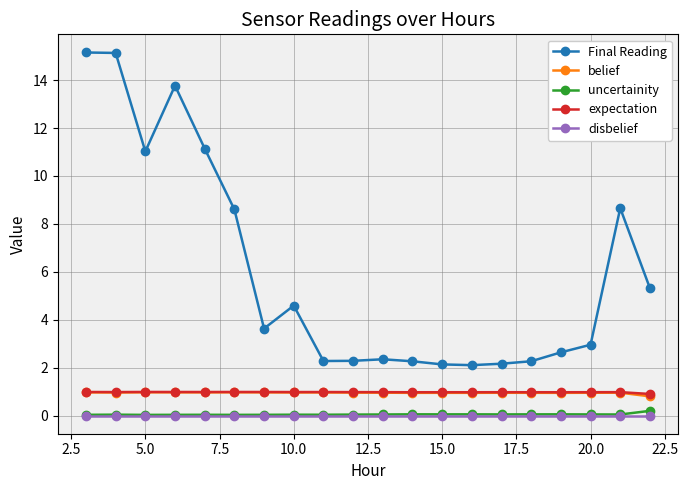

What is the value of the expectation point at the 1st from the left?

1.0